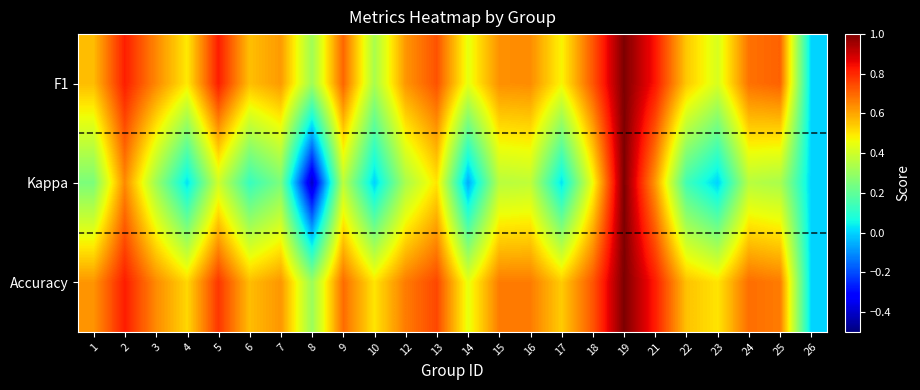

Which category has the lowest value across all series?

8